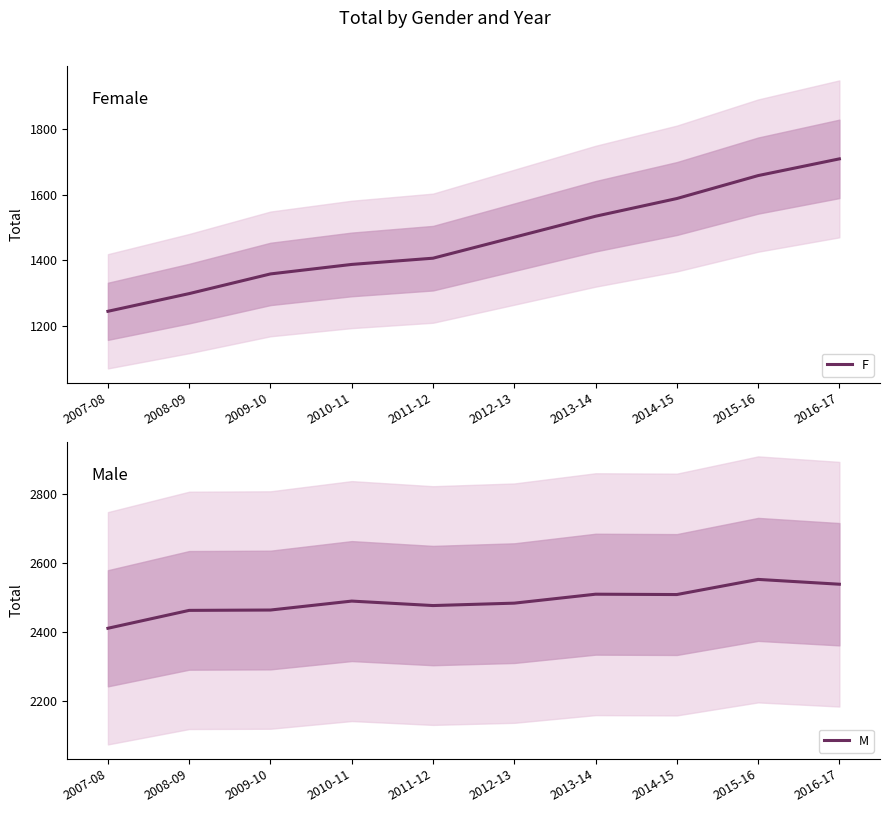

Read the F value at 2013-14.

1535